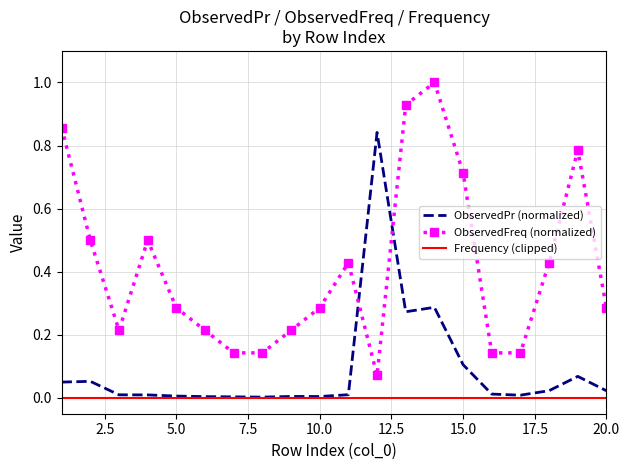

List the series in order of their overall mean, lowest first.

Frequency (clipped), ObservedPr (normalized), ObservedFreq (normalized)